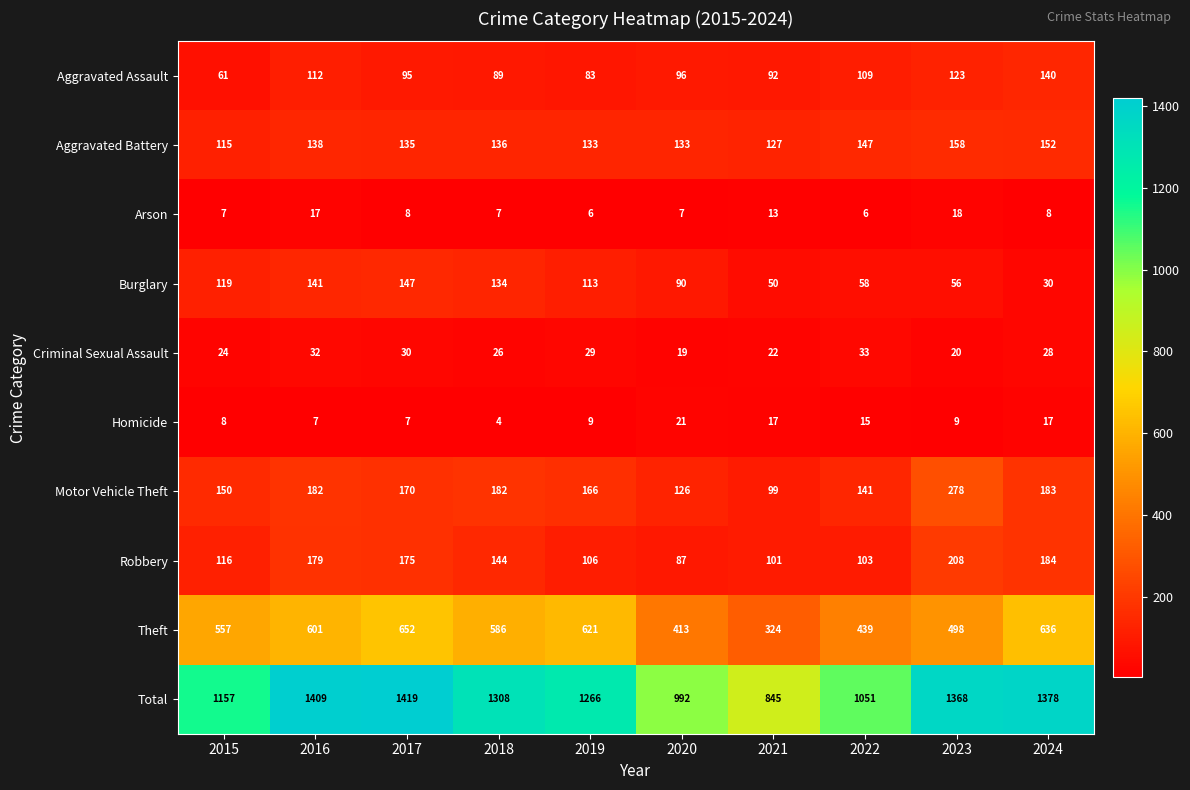

What is the difference between the highest and lowest values at 2016?

1402